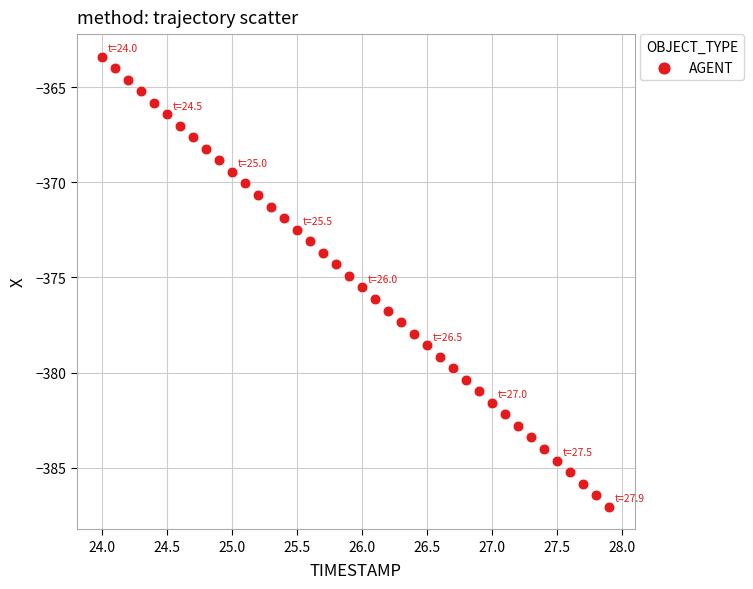

What is the range of Y values (max minus min)?

23.6